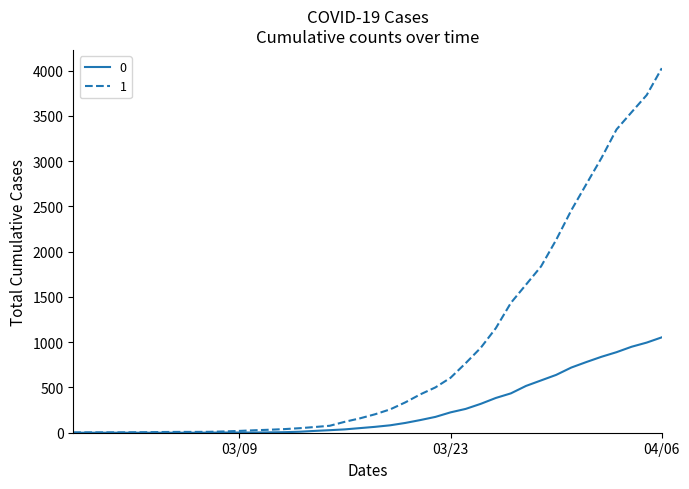

Rank the series by their average value, from highest to lowest.

1, 0